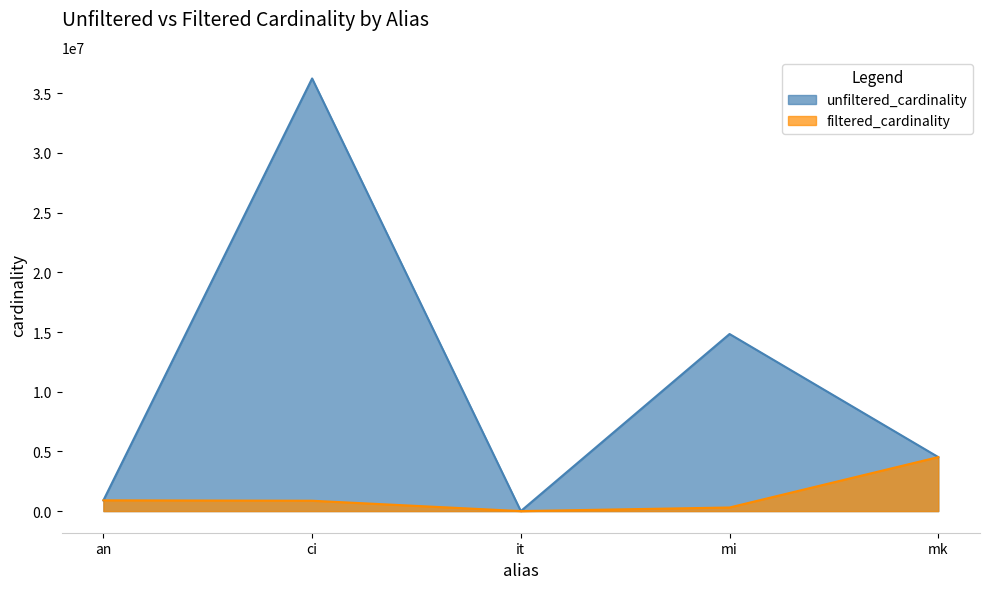

At which category is the sum across all series the highest?

ci